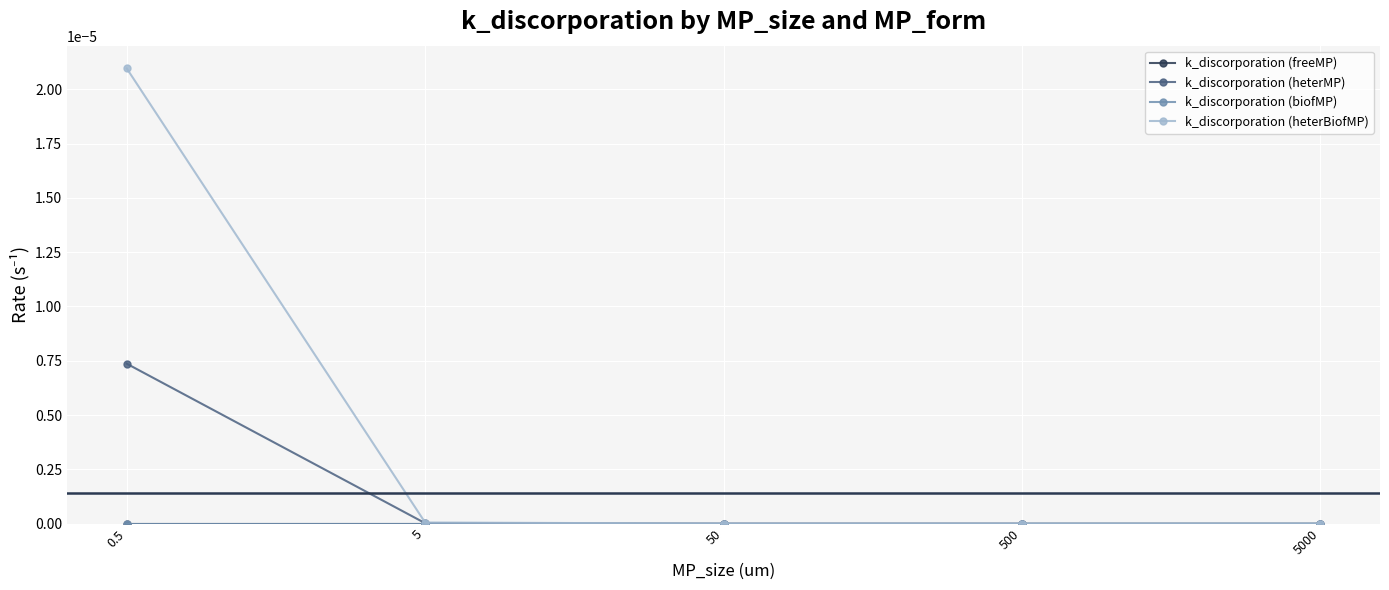

Does the chart have visible grid lines?

Yes